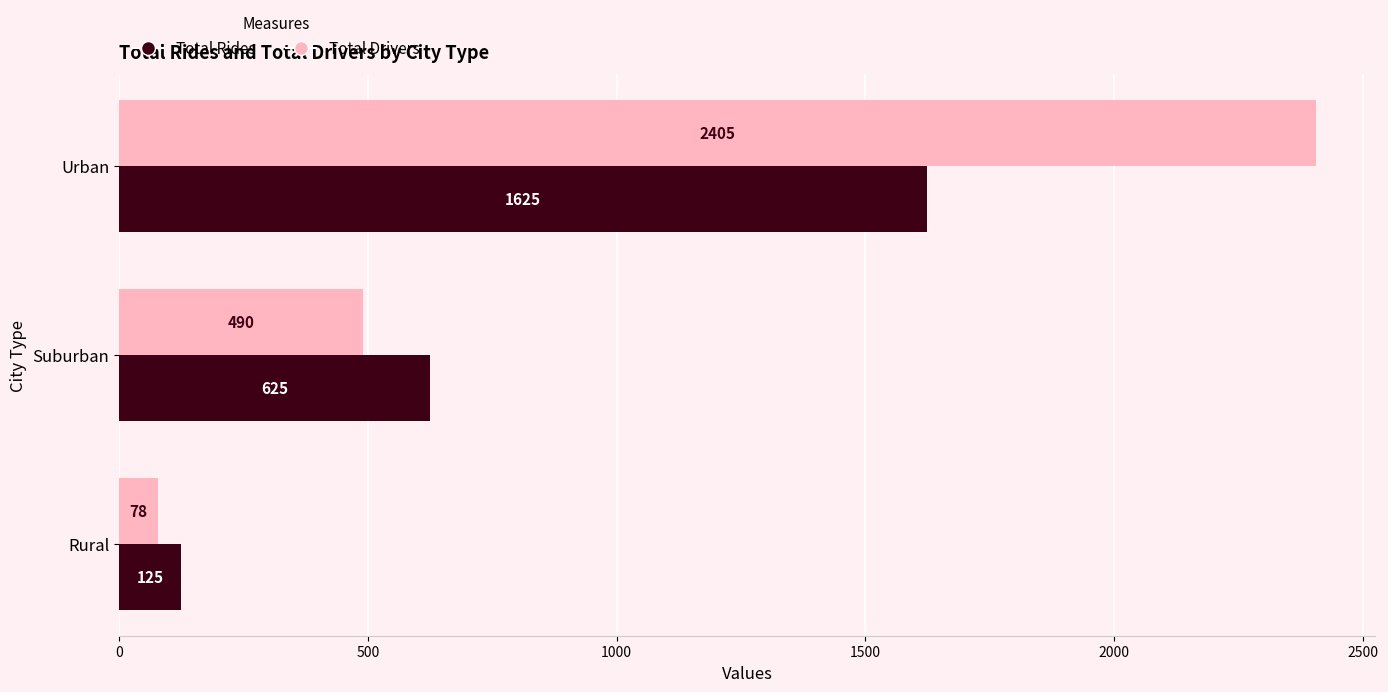

Rank the categories by Total Drivers value from highest to lowest.

Urban, Suburban, Rural